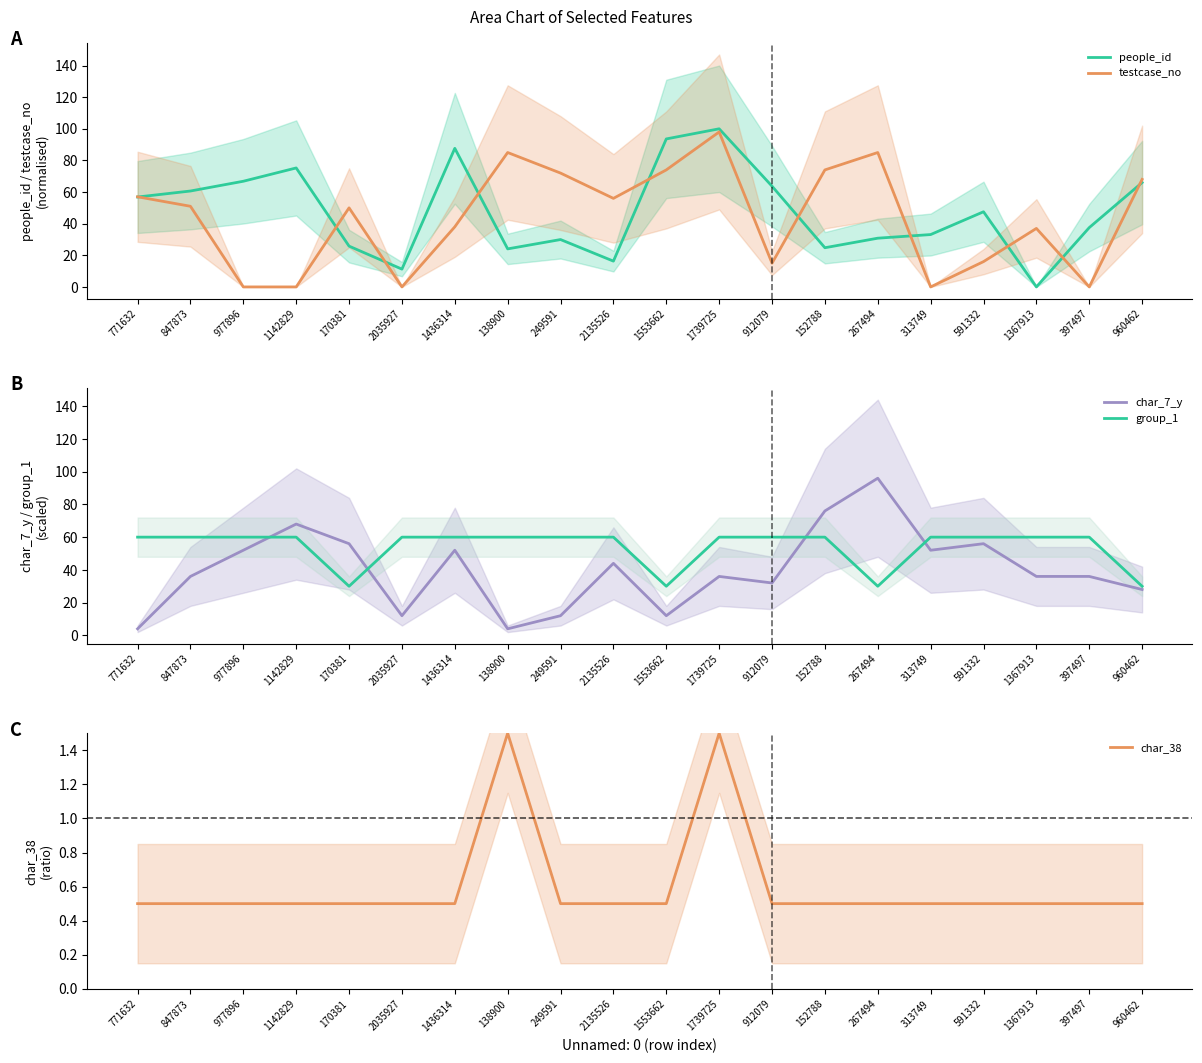

Which series has the widest spread of values?

people_id